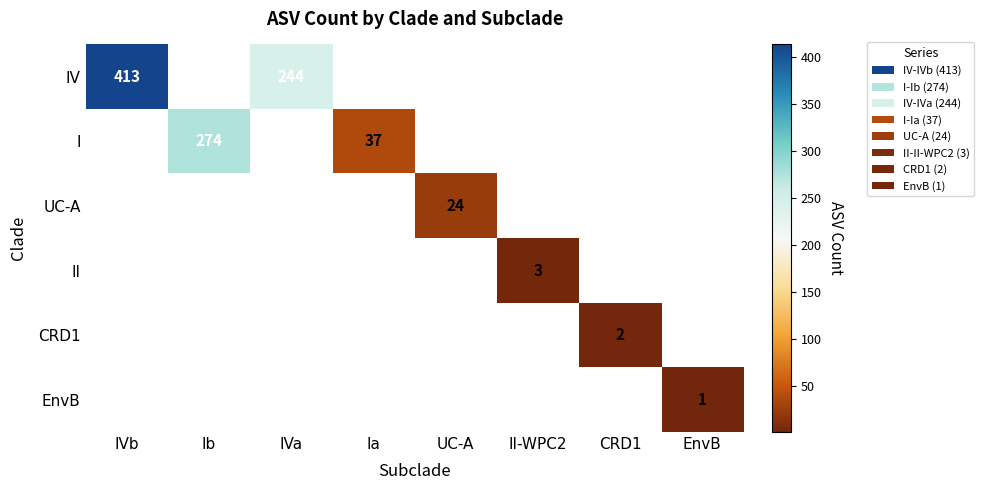

Is it true that II equals 4.9 at II-WPC2?

False